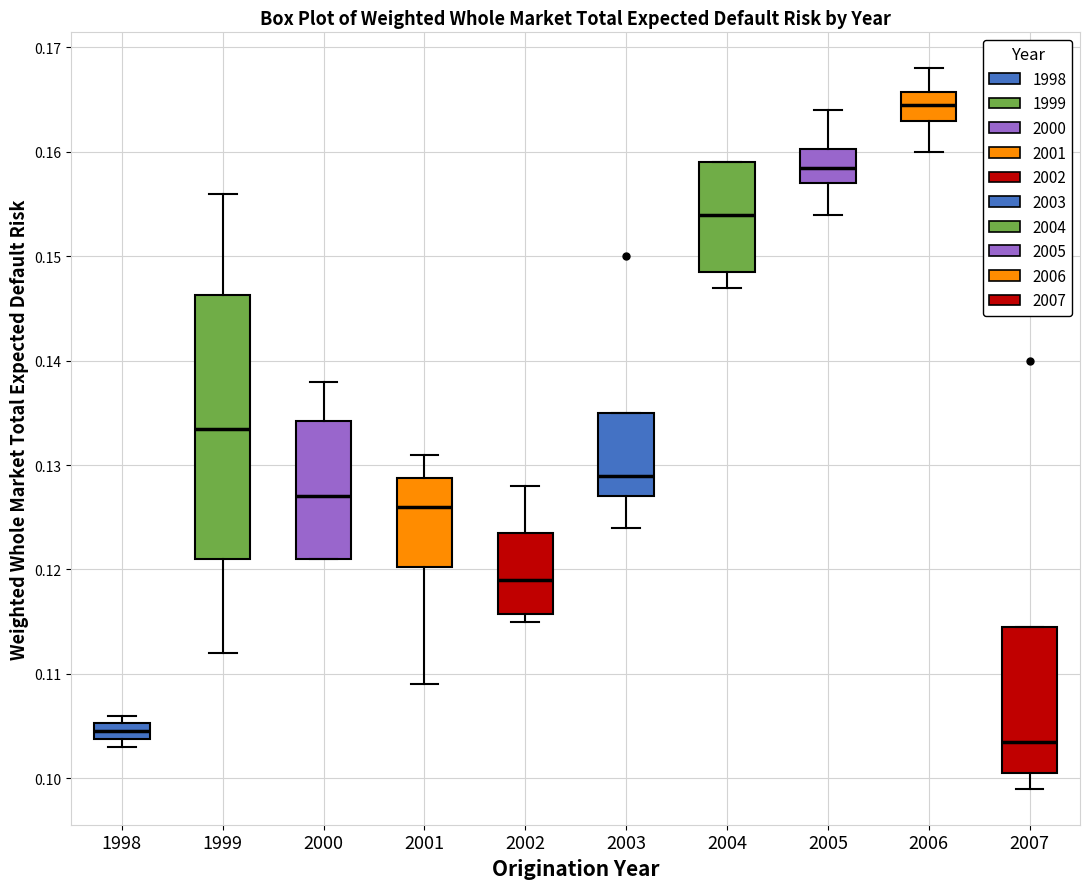

Reading left to right, read every box against the y-axis: the position of its median line, the range the box covers, and the ends of its whiskers. The values are not printed on the chart, so give them approximately, as read against the axis.

1998: median 0.105 (inside the box), box 0.104 to 0.105, whiskers 0.103 to 0.106
1999: median 0.134, box 0.121 to 0.146, whiskers 0.112 to 0.156
2000: median 0.127, box 0.121 to 0.134, whiskers 0.121 to 0.138
2001: median 0.126, box 0.120 to 0.129, whiskers 0.109 to 0.131
2002: median 0.119, box 0.116 to 0.124, whiskers 0.115 to 0.128
2003: median 0.129, box 0.127 to 0.135, whiskers 0.124 to 0.135
2004: median 0.154, box 0.149 to 0.159, whiskers 0.147 to 0.159
2005: median 0.159, box 0.157 to 0.160, whiskers 0.154 to 0.164
2006: median 0.165, box 0.163 to 0.166, whiskers 0.160 to 0.168
2007: median 0.104, box 0.101 to 0.115, whiskers 0.099 to 0.115